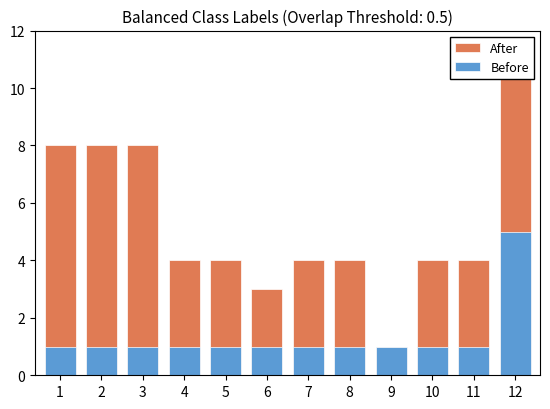

What is the average value of the Before series?

1